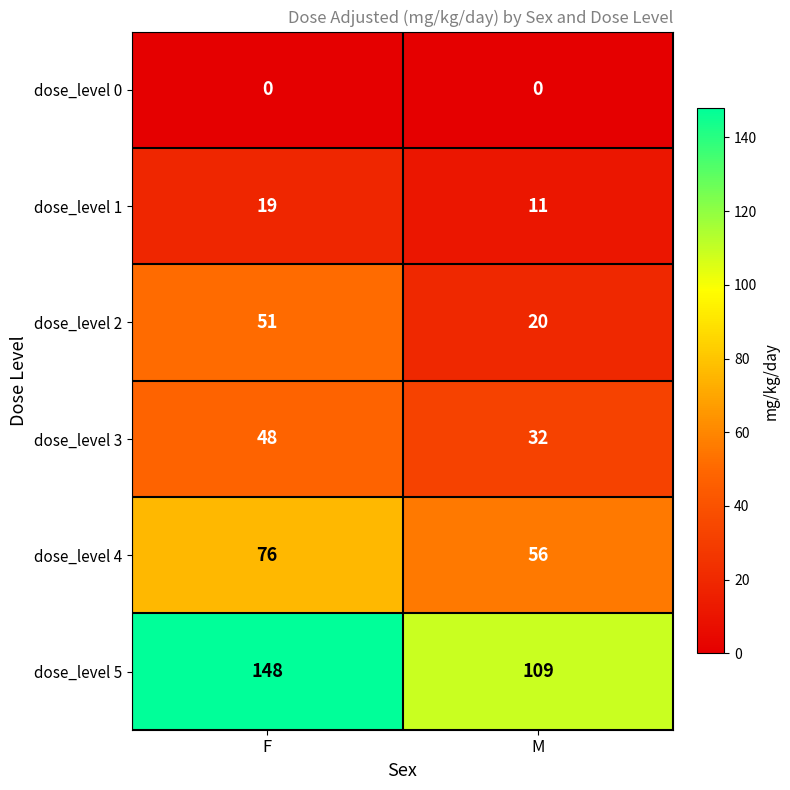

Rank the series at M from highest to lowest value.

dose_level 5, dose_level 4, dose_level 3, dose_level 2, dose_level 1, dose_level 0